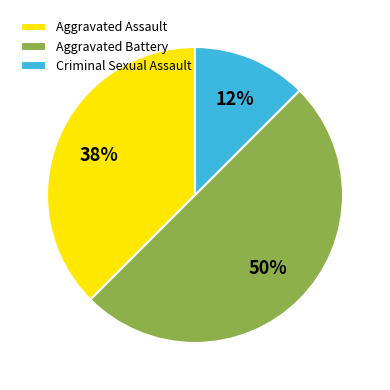

Is the sum of Aggravated Battery and Aggravated Assault greater than half?

Yes